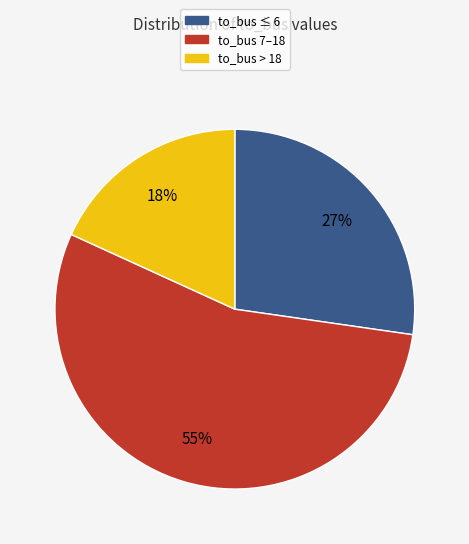

Does to_bus 7–18 represent more than half of the total?

Yes